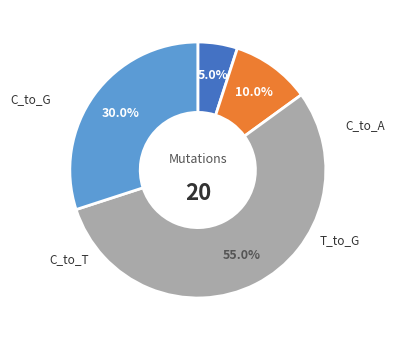

Is there any slice that represents more than half of the pie?

Yes